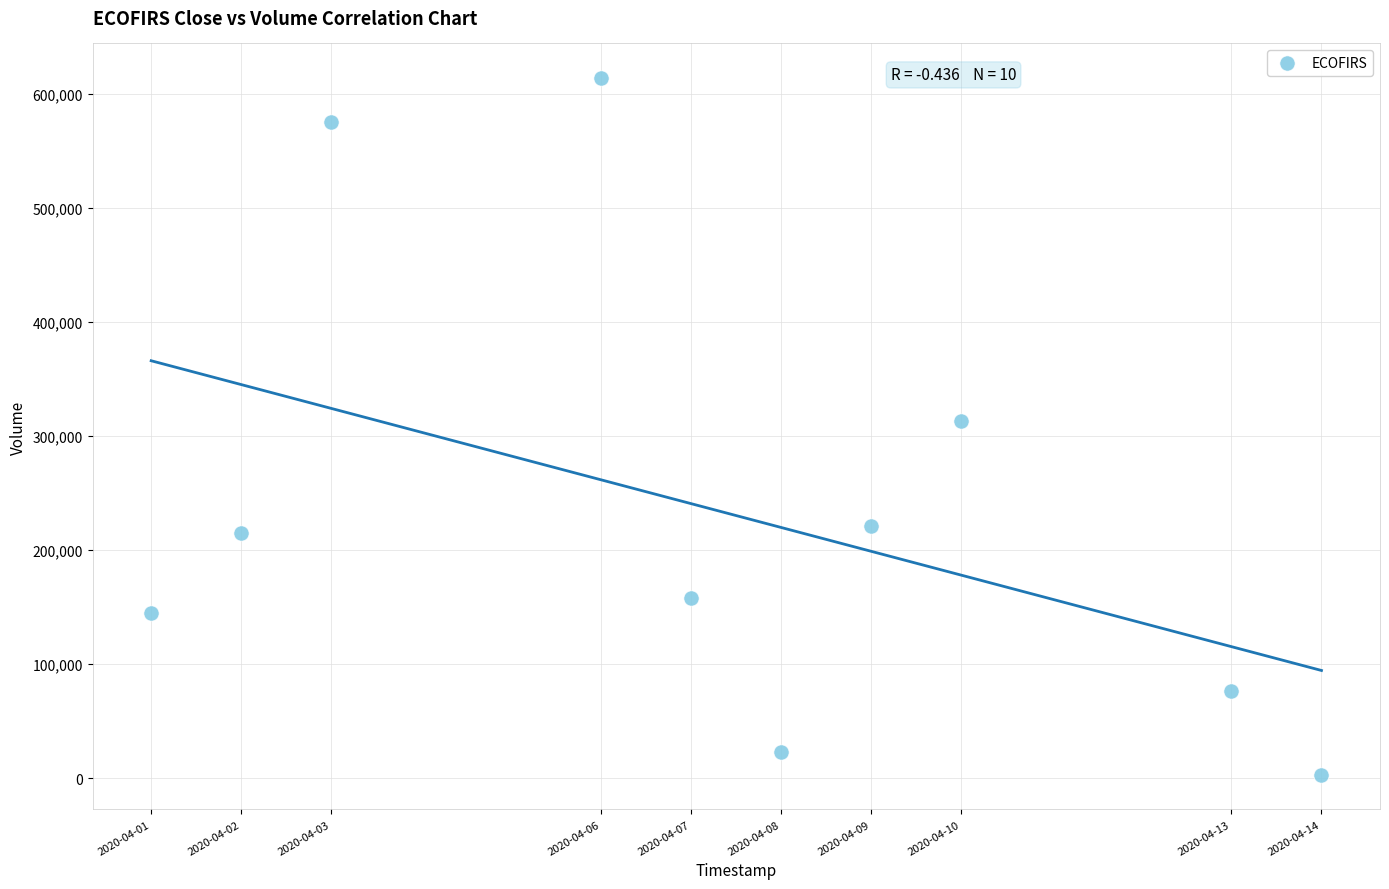

What is the range of Y values (max minus min)?

611000